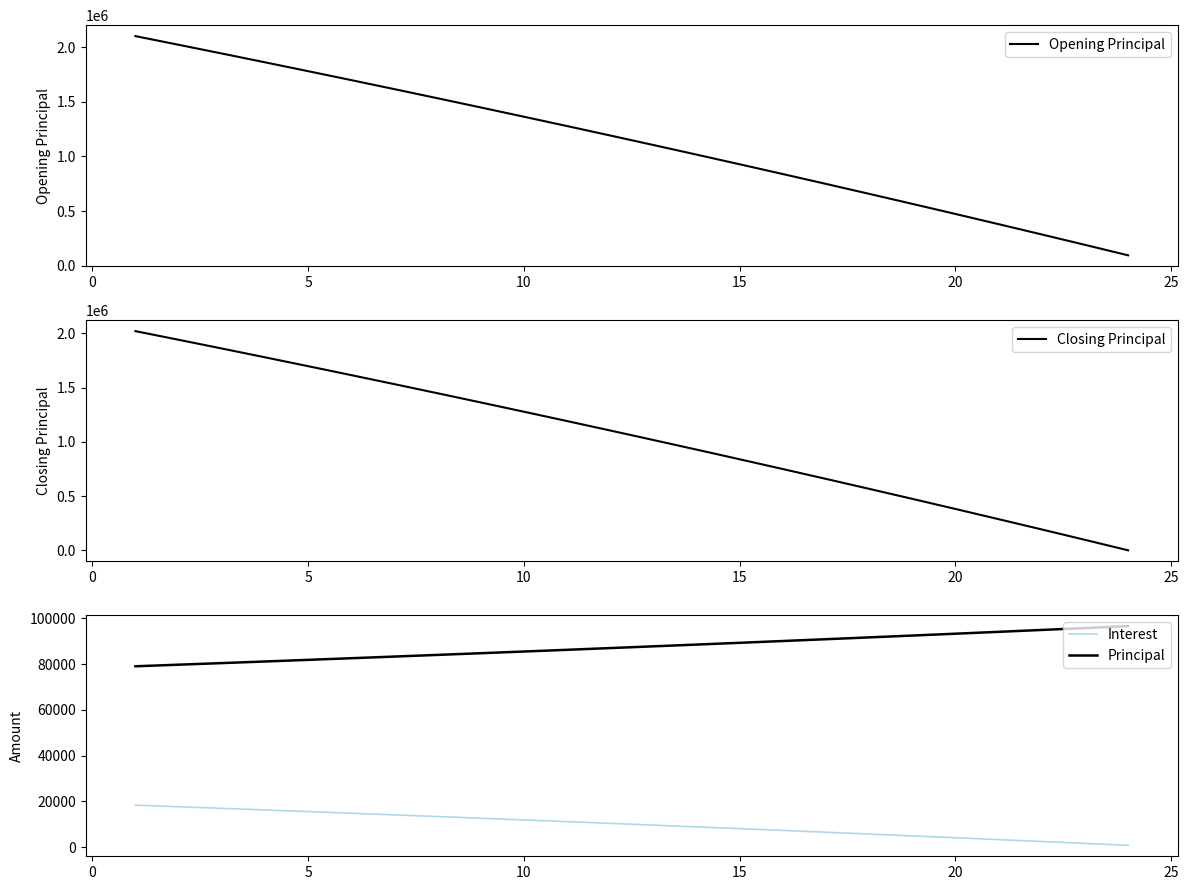

True or false: Interest and Principal cross at least once.

False